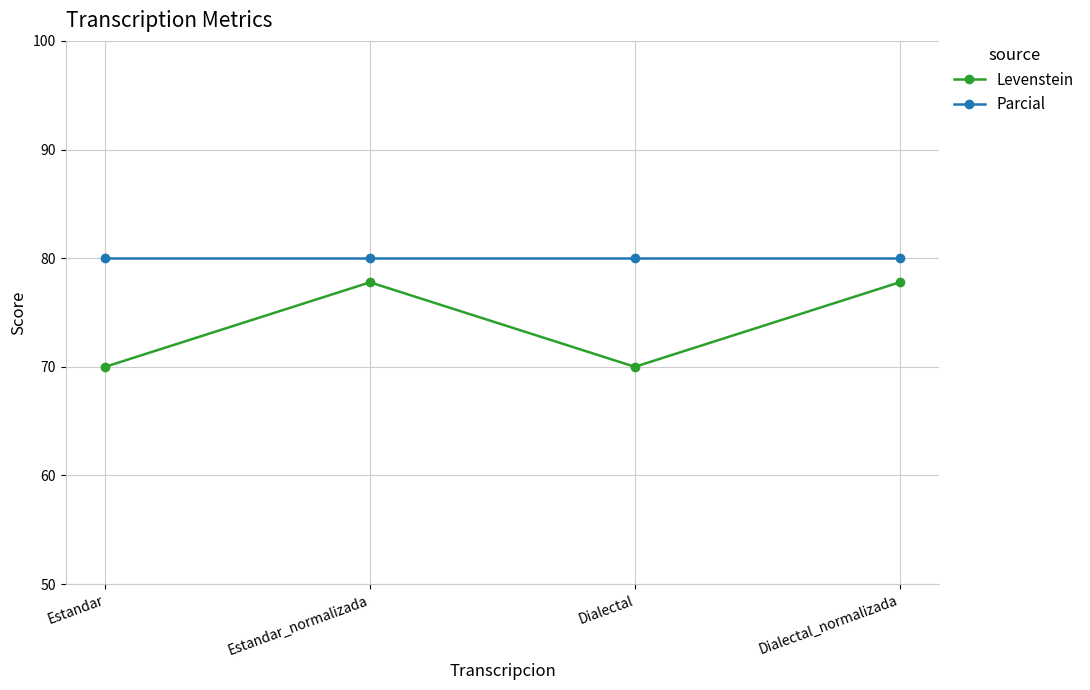

How many lines are shown in the chart?

2